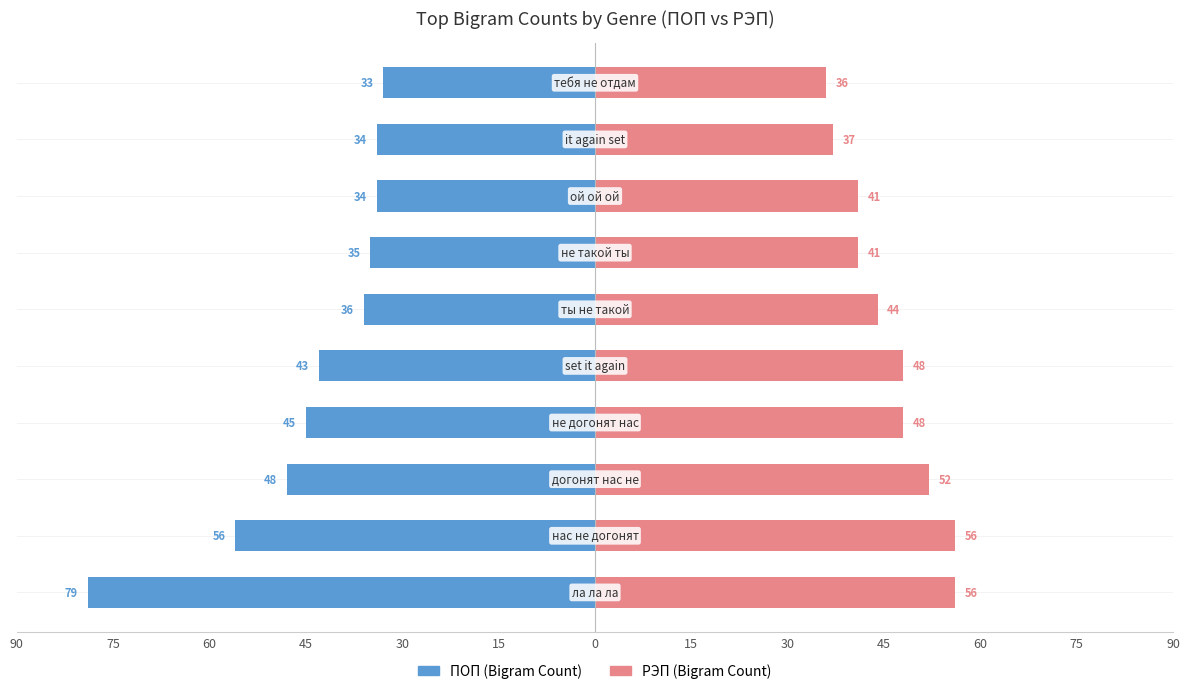

Rank the series at 75 from highest to lowest value.

РЭП (Bigram Count), ПОП (Bigram Count)